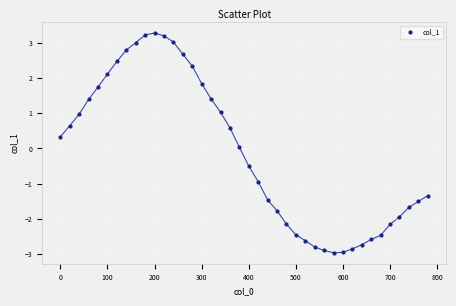

What is the range of X values (max minus min)?

780.0